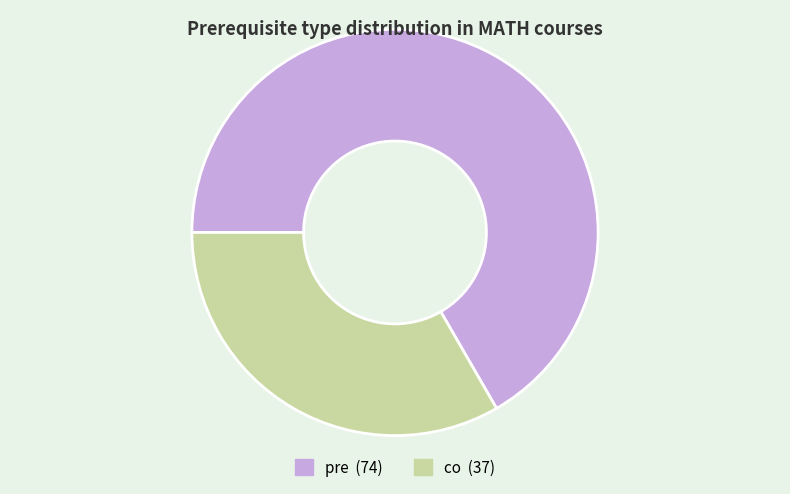

What is the ratio of the value at co to the value at pre?

0.5